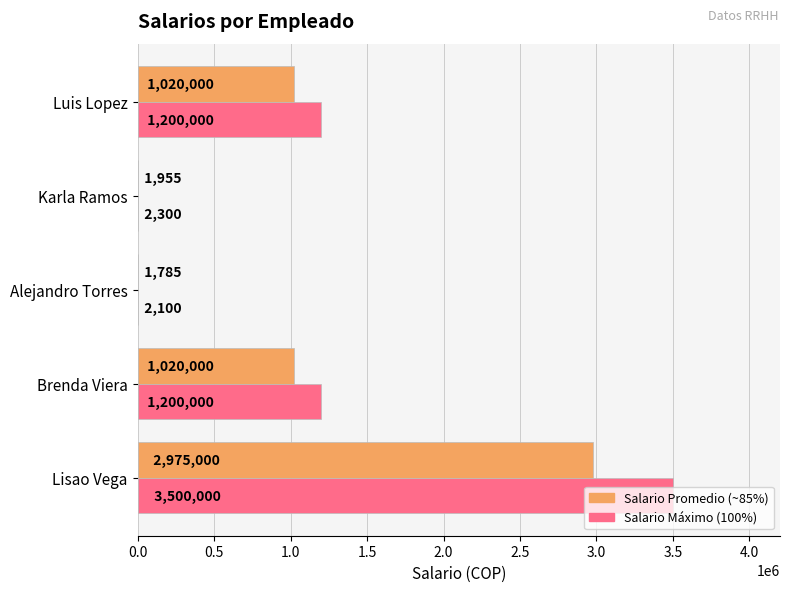

Count the number of data series in this chart.

2